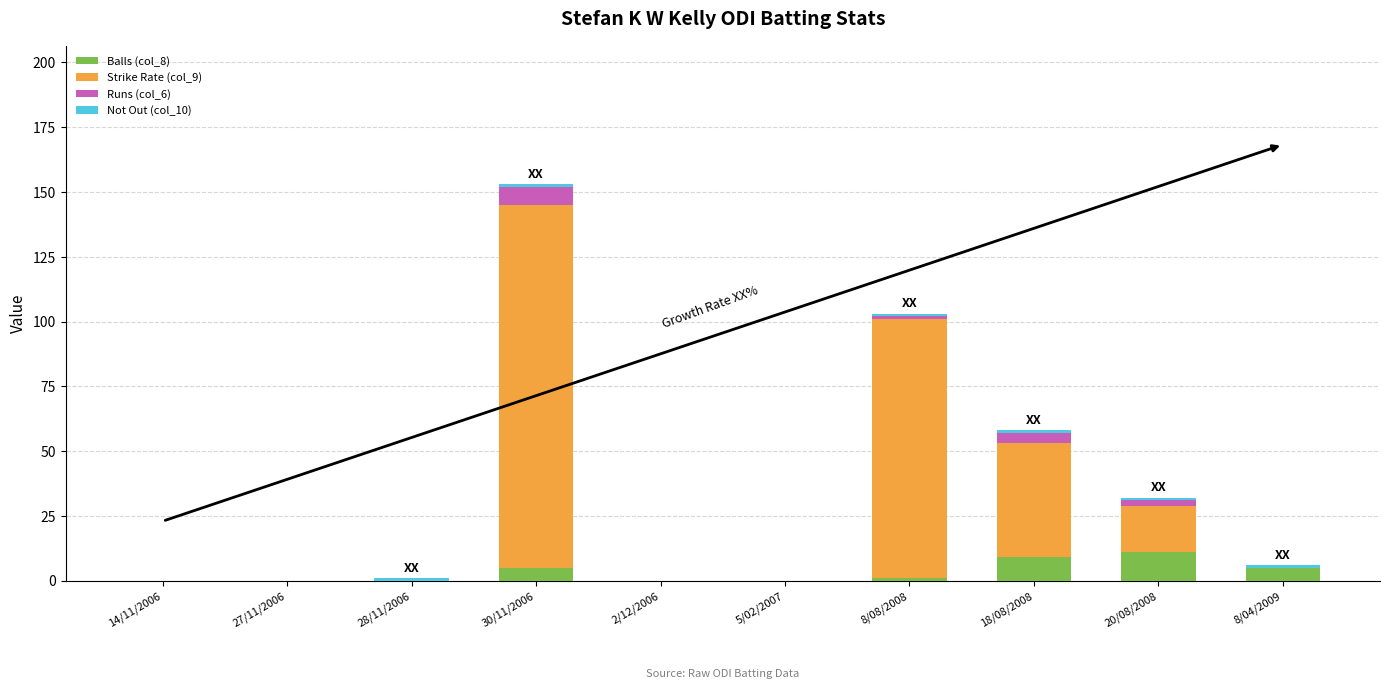

The value of Balls (col_8) at 27/11/2006 is 0. True or false?

True